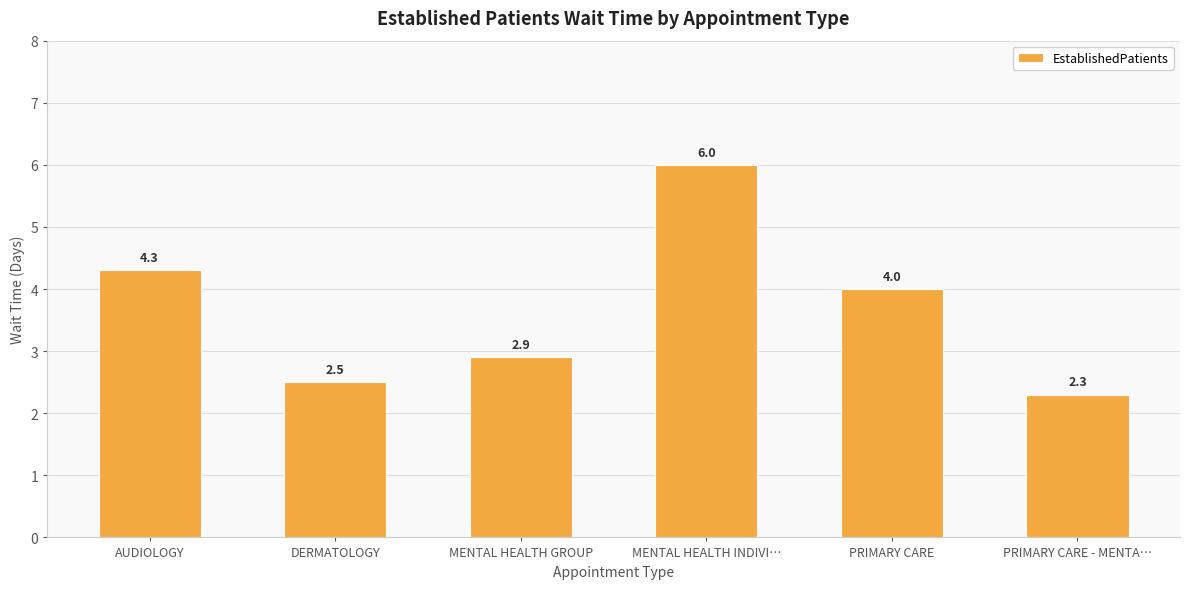

What is the maximum value shown in the chart?

6.0